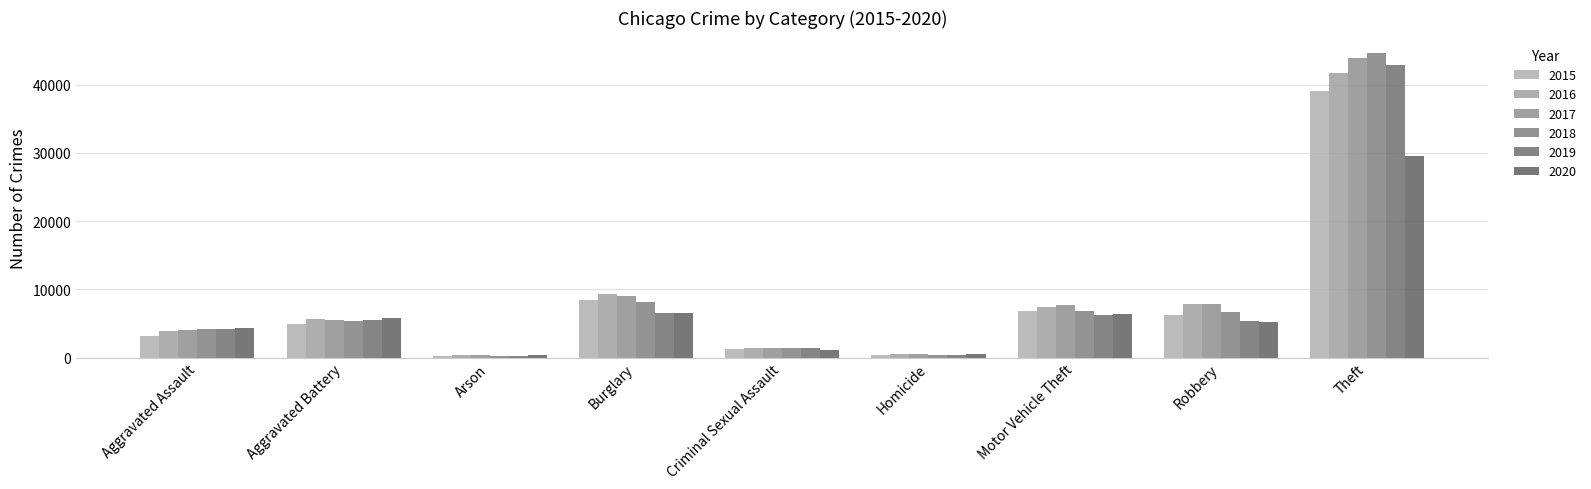

Are the bars grouped side by side (vs. stacked)?

Yes